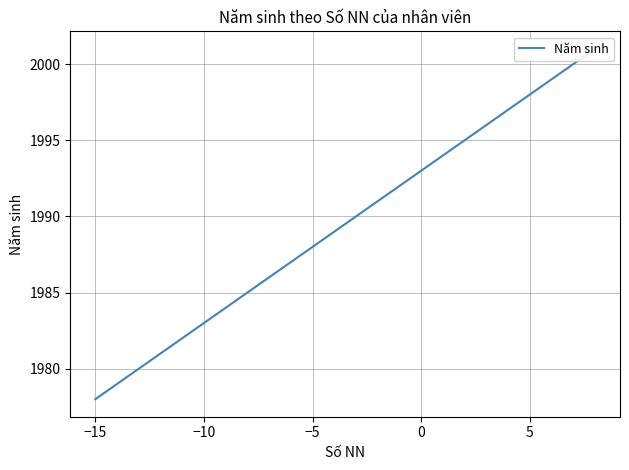

How many lines are shown in the chart?

1